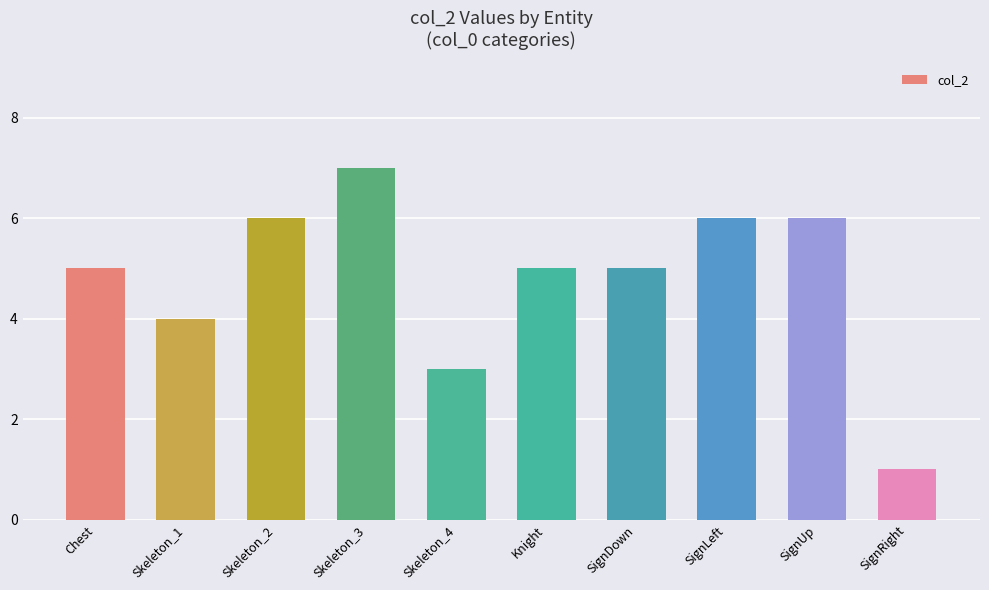

What is the minimum value shown in the chart?

1